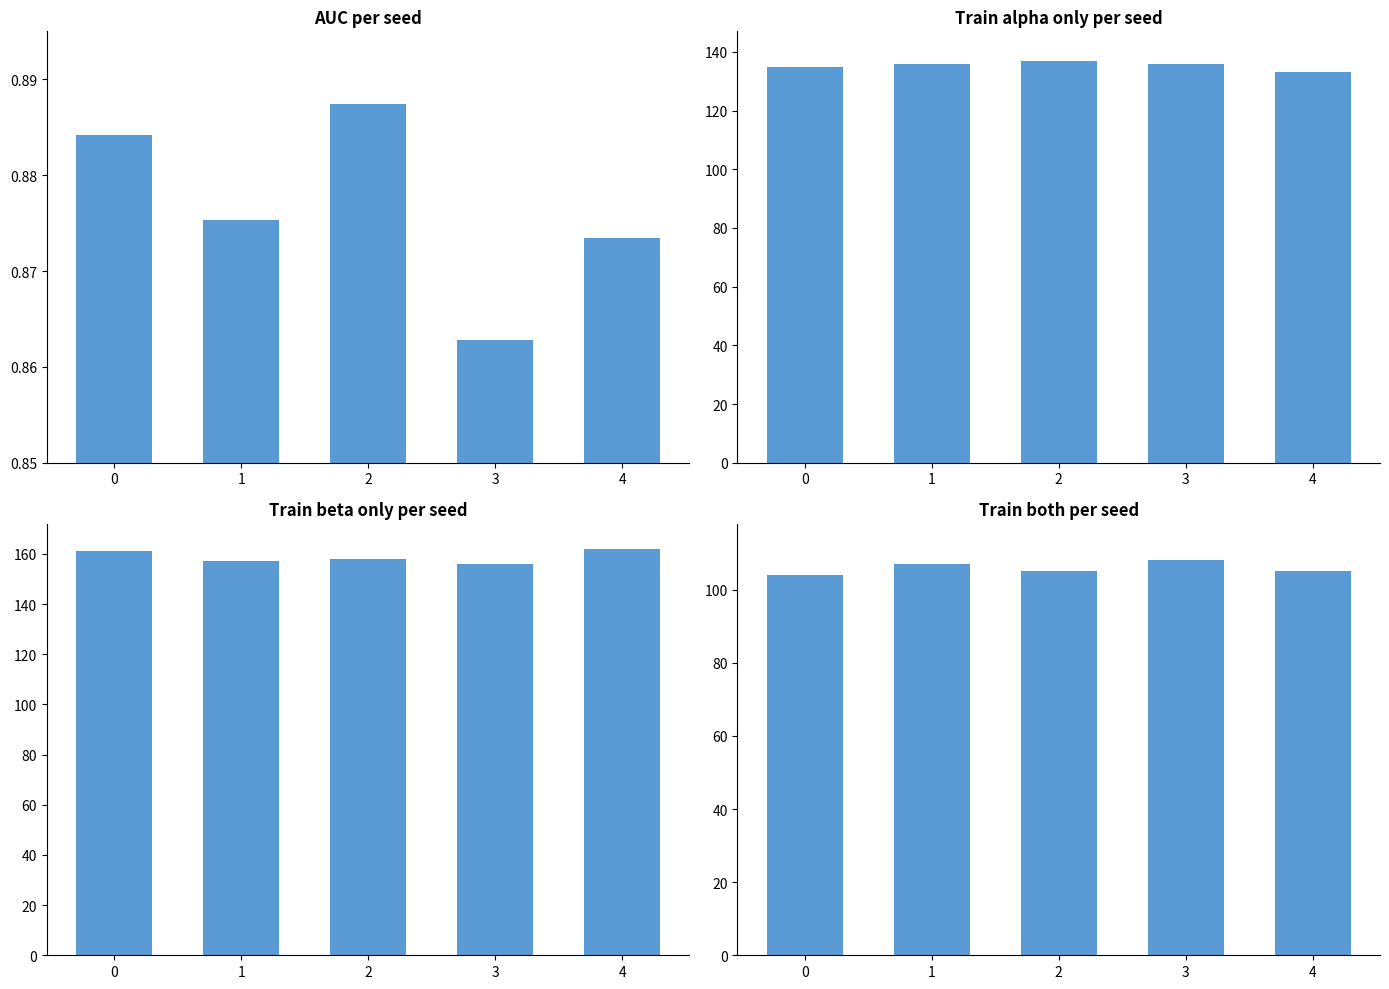

Is the value of train_both at 4 greater than the value of auc at 1?

Yes